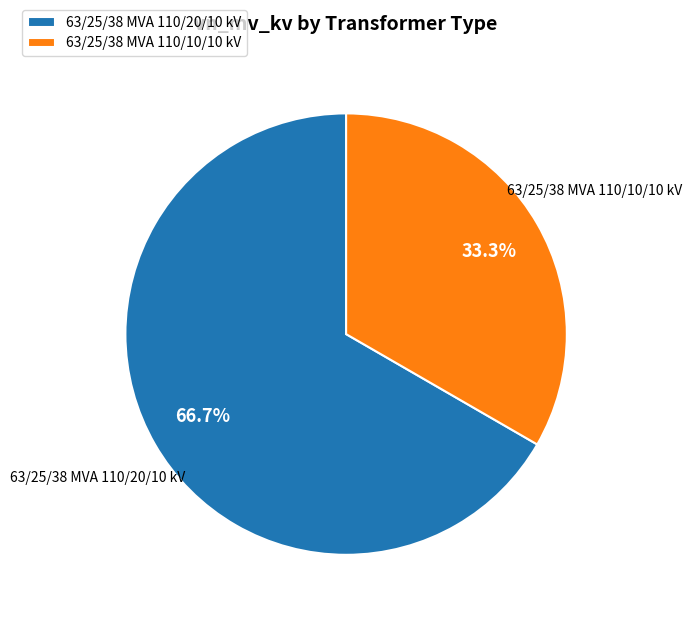

Approximately how many times larger is the value at 63/25/38 MVA 110/10/10 kV compared to 63/25/38 MVA 110/20/10 kV?

0.5